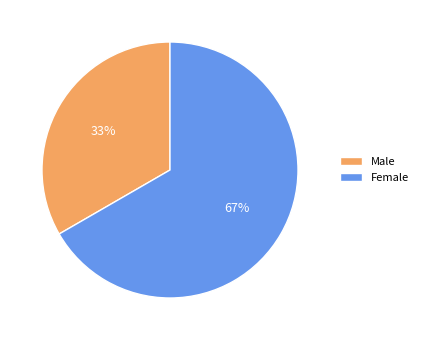

To the nearest percent, what is the combined percentage of Male and Female?

100%